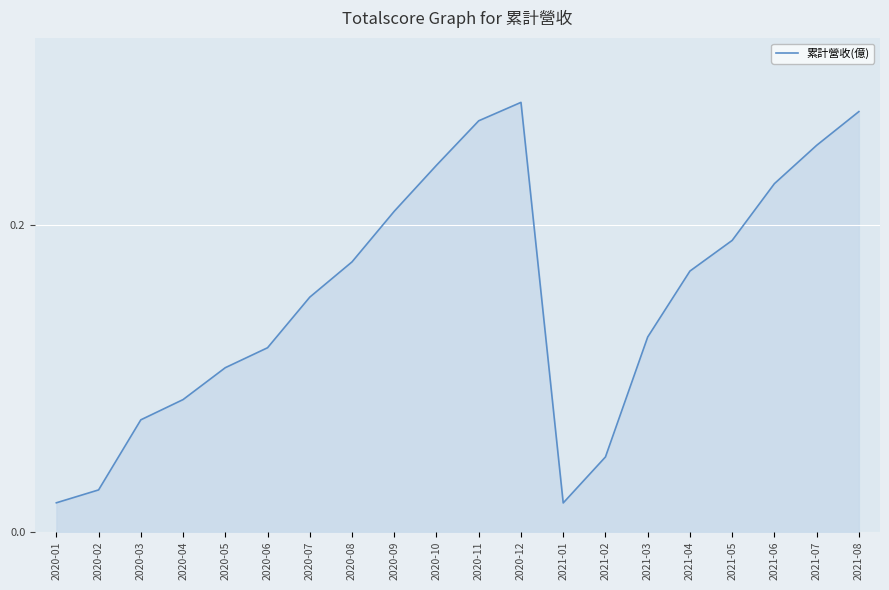

What position from the left is 2020-02?

2